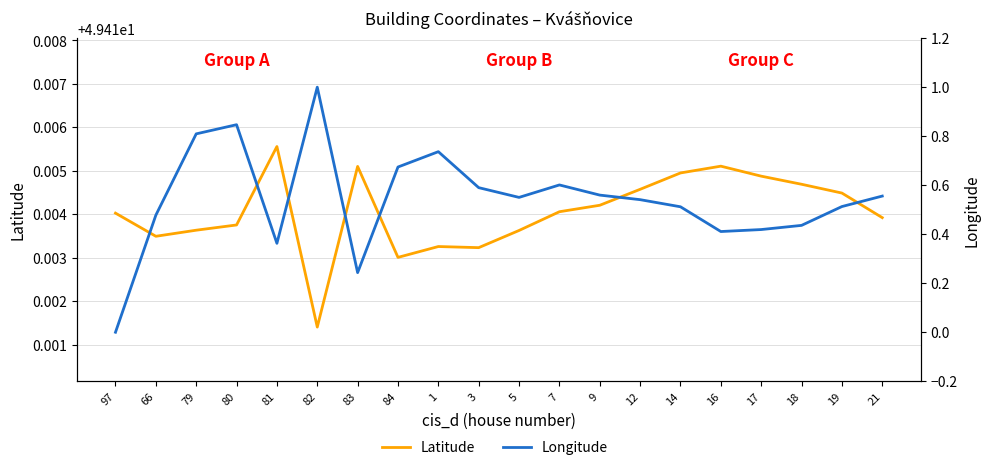

What is the value of the Latitude point at the 6th from the left?

49.4